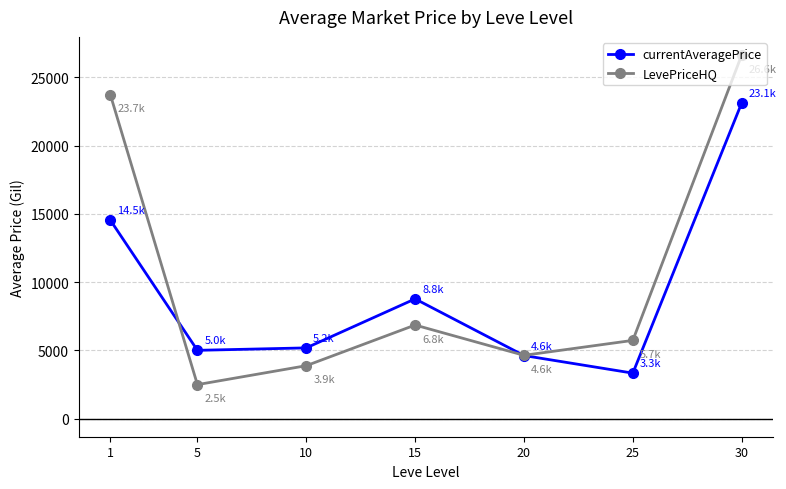

At which label does LevePriceHQ first exceed 5725?

1